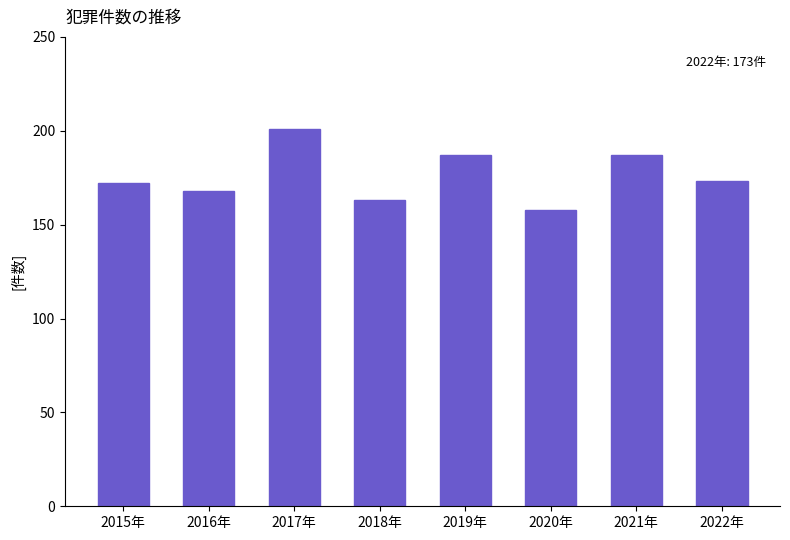

At which category does the chart reach its peak across all series?

2017年